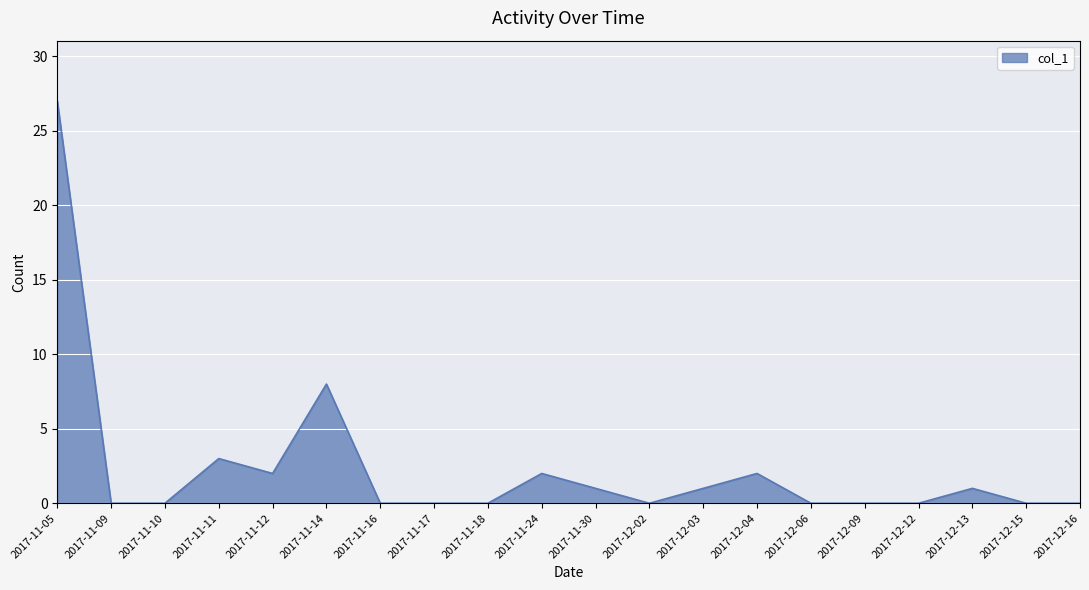

What is the average value?

2